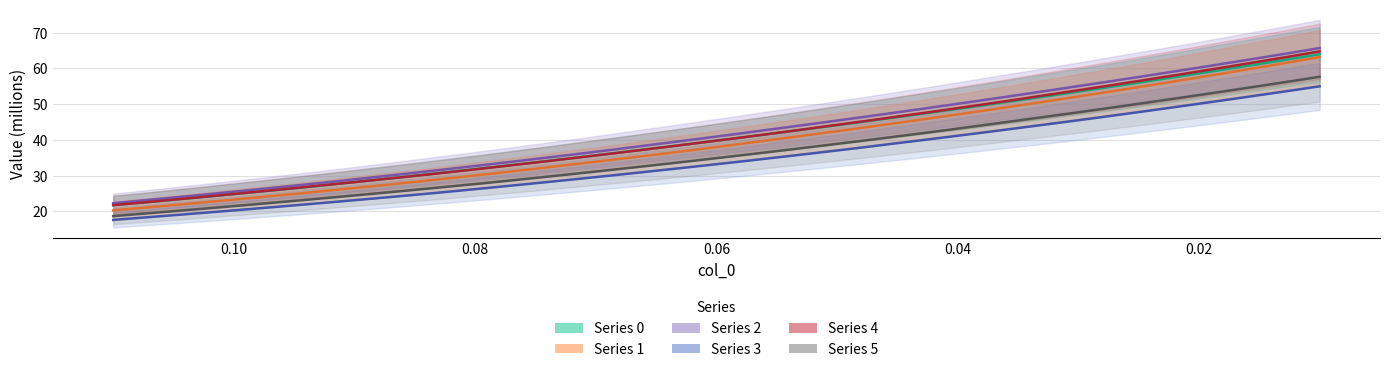

The value of Series 4 at 0.06641025641025641 is 50.5. True or false?

False